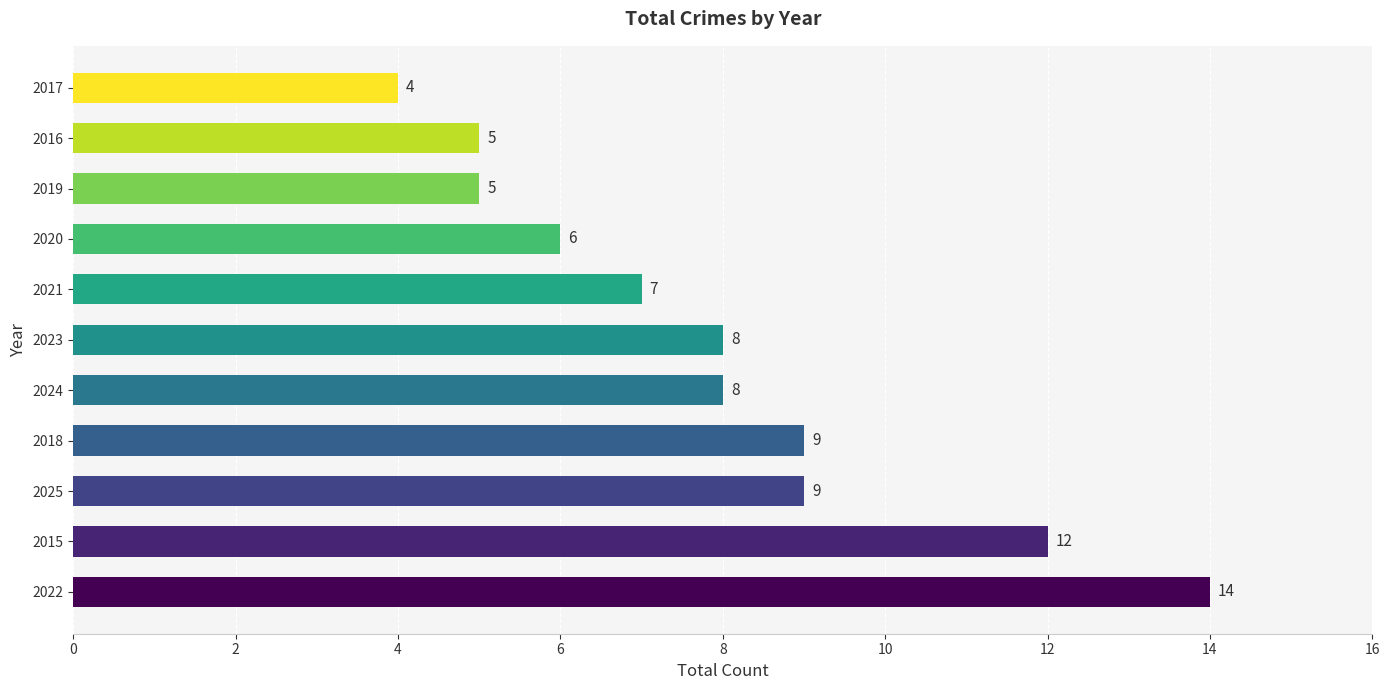

What is the change in value from 2024 to 2019?

-3